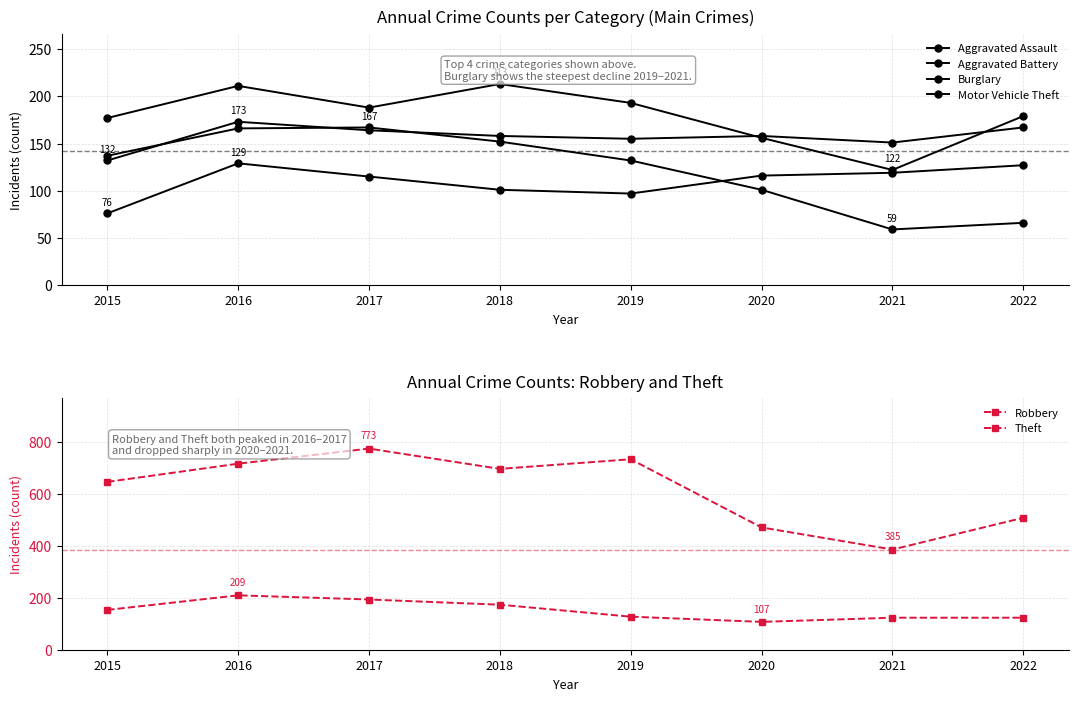

What is the average value of the Aggravated Assault series?

110